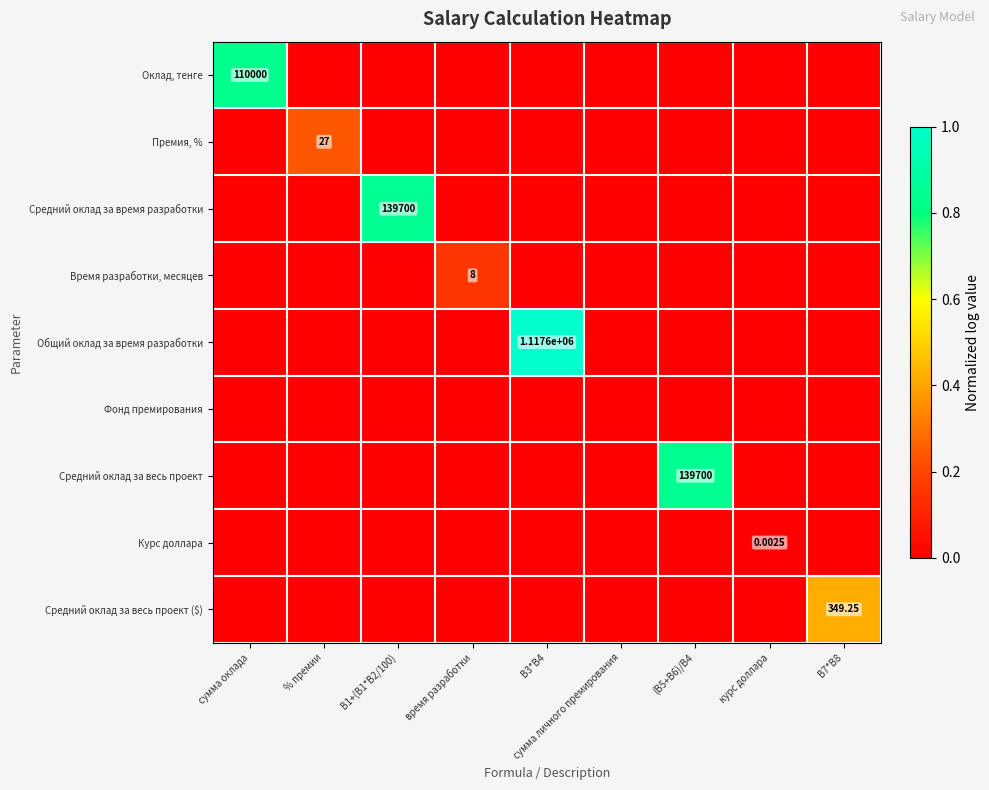

How many data points in Средний оклад за весь проект are above 0?

1